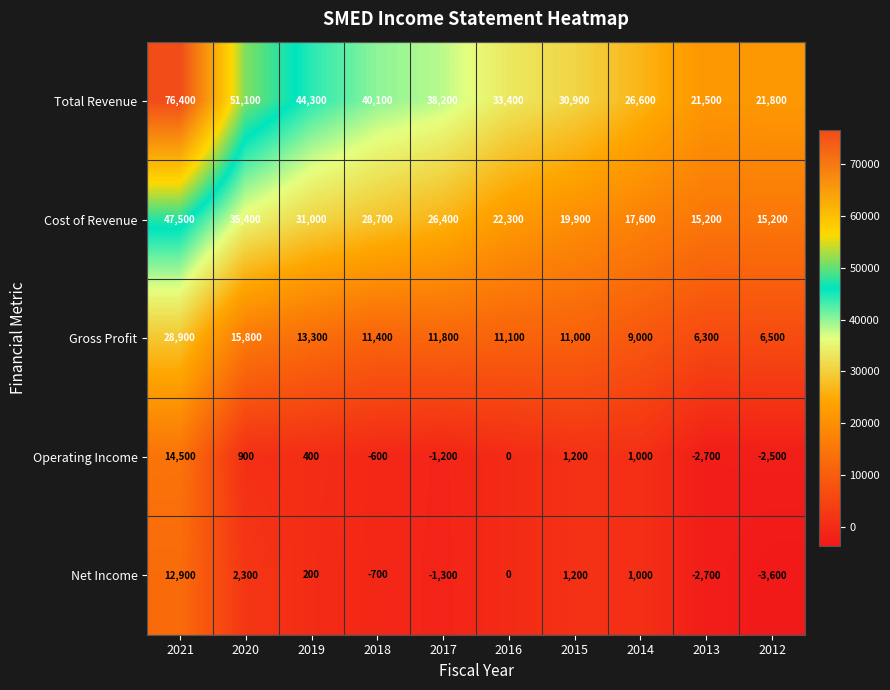

Which series has the largest total across all categories?

Total Revenue